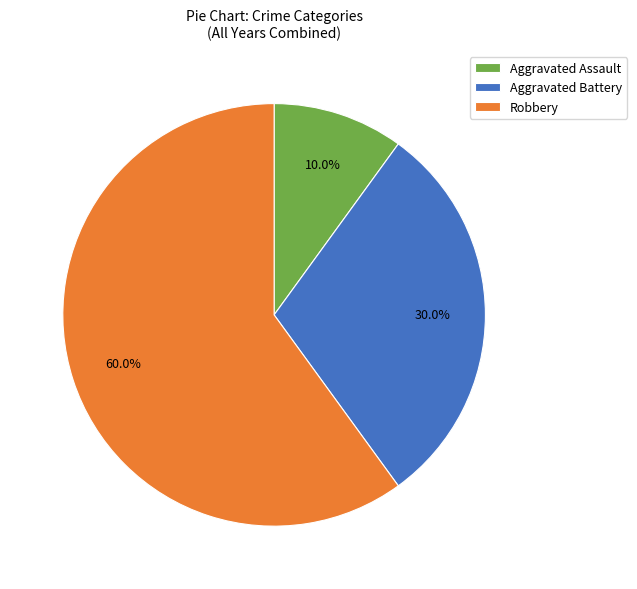

Rank the categories by value from highest to lowest.

Robbery, Aggravated Battery, Aggravated Assault